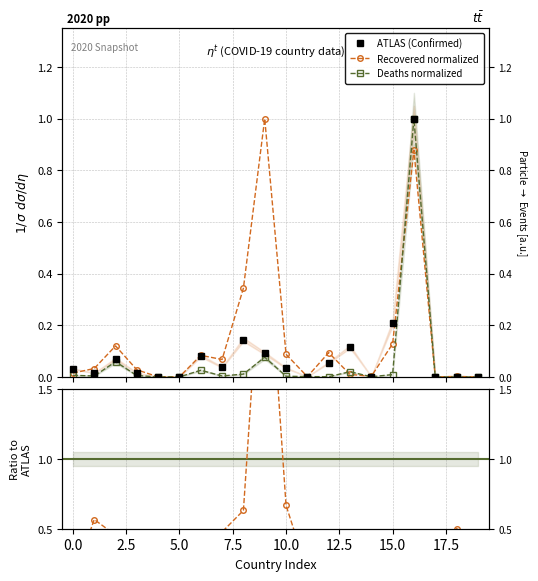

Reading right to left, extract all data points from this chart.

ATLAS (Confirmed): 0.0	0.0	0.0	1.0	0.2	0.0	0.1	0.1	0.0	0.0	0.1	0.1	0.0	0.1	0.0	0.0	0.0	0.1	0.0	0.0
Recovered normalized: 0.0	0.0	0.0	0.9	0.1	0.0	0.0	0.1	0.0	0.1	1.0	0.3	0.1	0.1	0.0	0.0	0.0	0.1	0.0	0.0
Deaths normalized: 0.0	0.0	0.0	1.0	0.0	0.0	0.0	0.0	0.0	0.0	0.1	0.0	0.0	0.0	0.0	0.0	0.0	0.1	0.0	0.0
Recovered/Confirmed: 0.4	0.5	0.3	0.2	0.2	0.4	0.0	0.4	0.2	0.7	2.9	0.6	0.5	0.3	0.5	0.2	0.5	0.5	0.6	0.1
Deaths×3/Confirmed: 0.0	0.1	0.3	0.5	0.0	0.2	0.1	0.0	0.4	0.0	0.4	0.0	0.0	0.1	0.4	0.2	0.2	0.4	0.1	0.1